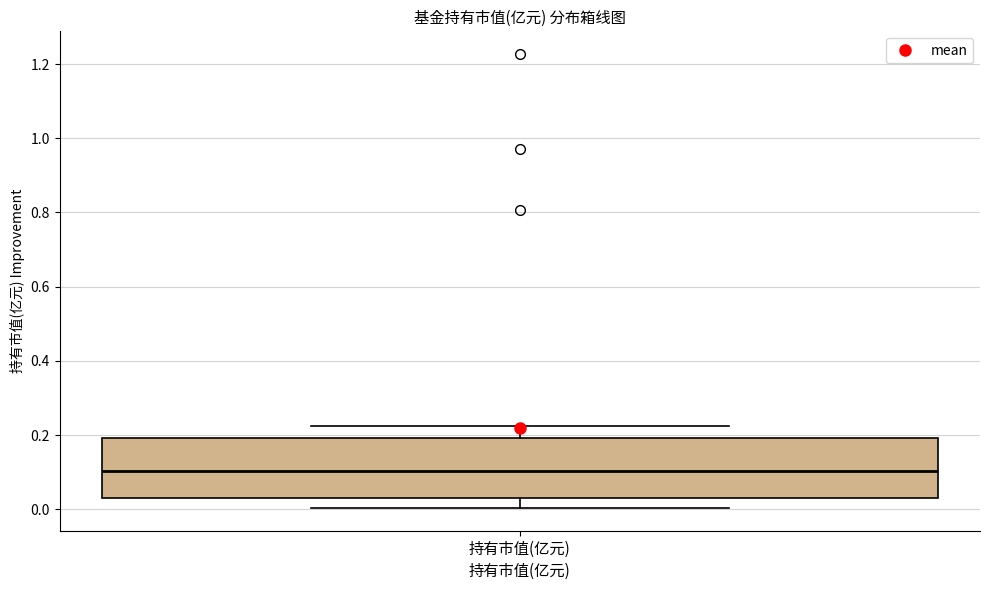

Read this box plot against the y-axis: the position of the median line, the range covered by the box, and the ends of both whiskers. The values are not printed on the chart, so give them approximately, as read against the axis.

median 0.10, box 0.02 to 0.20, whiskers 0.00 to 0.22